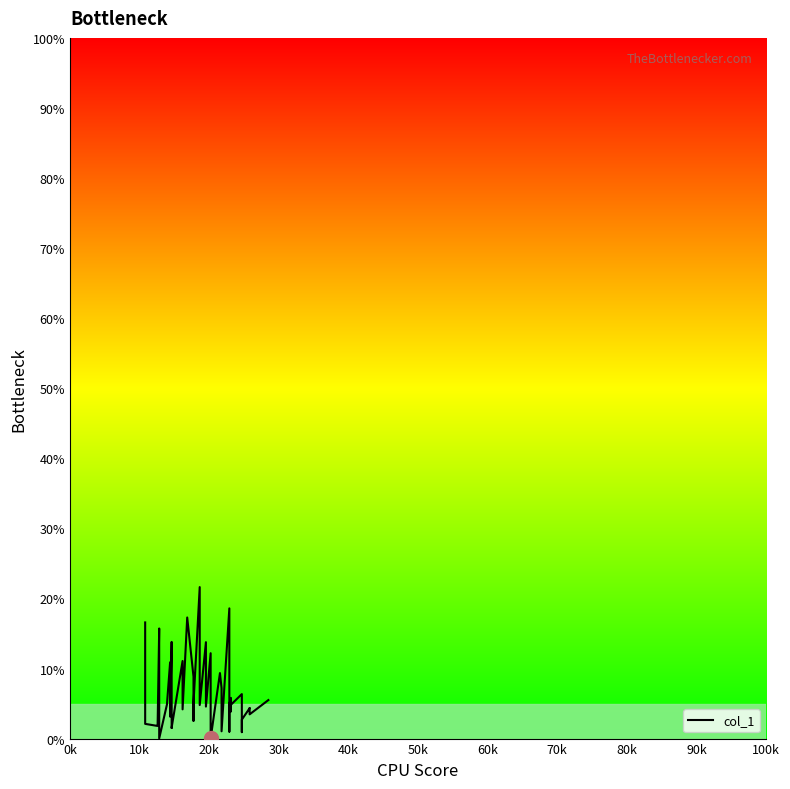

How many values exceed 4?

25